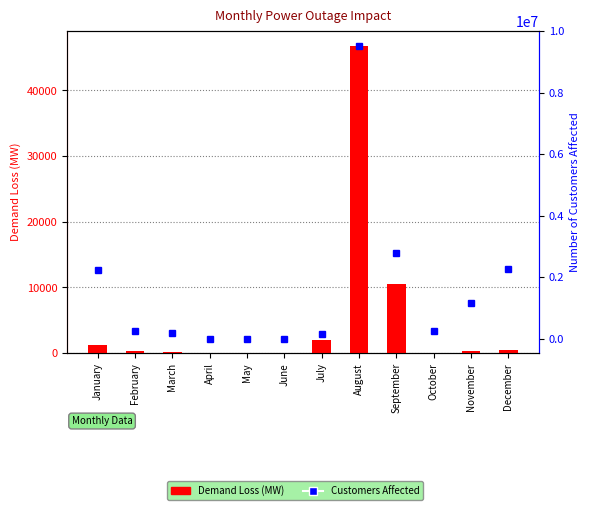

At how many categories does at least one series exceed 408509?

5